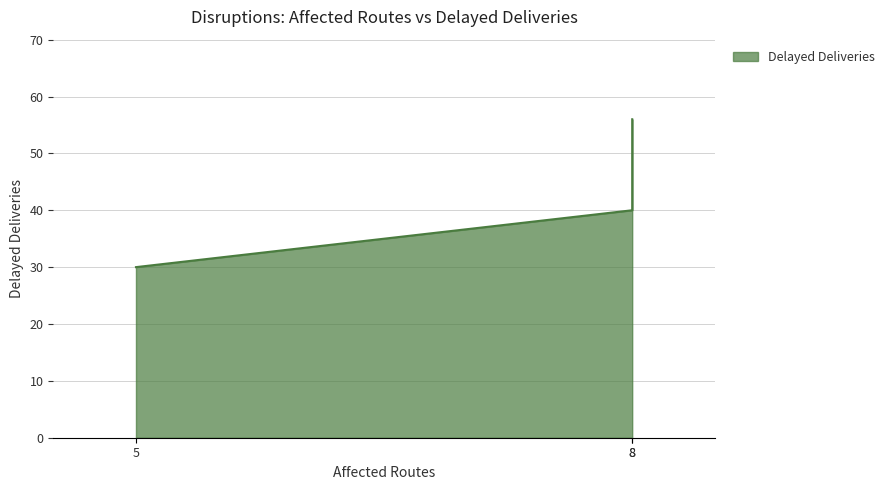

How many lines are shown in the chart?

1